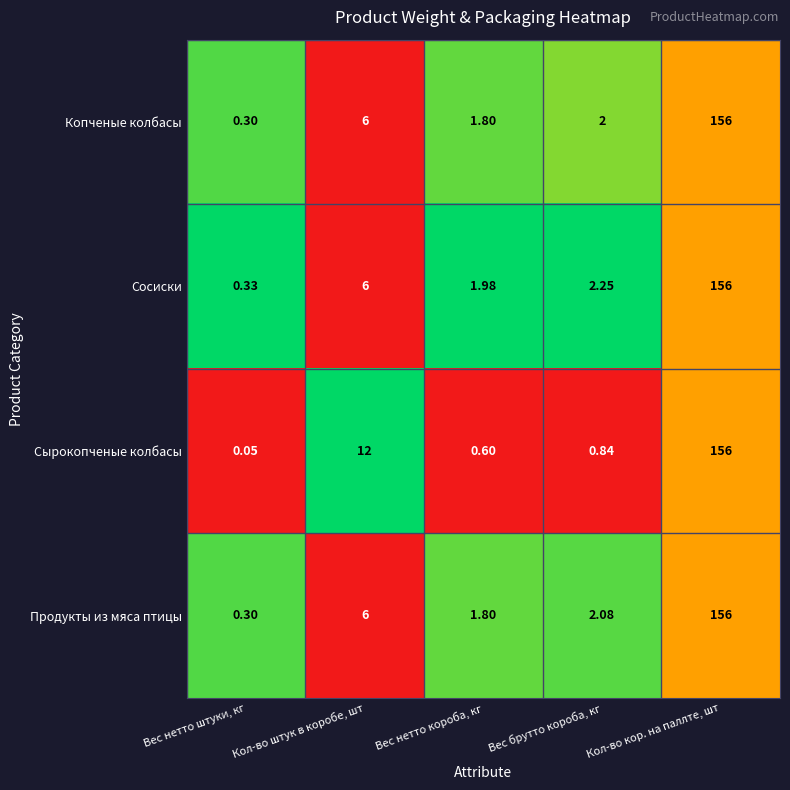

At which label is Продукты из мяса птицы closest to 78?

Кол-во штук в коробе, шт